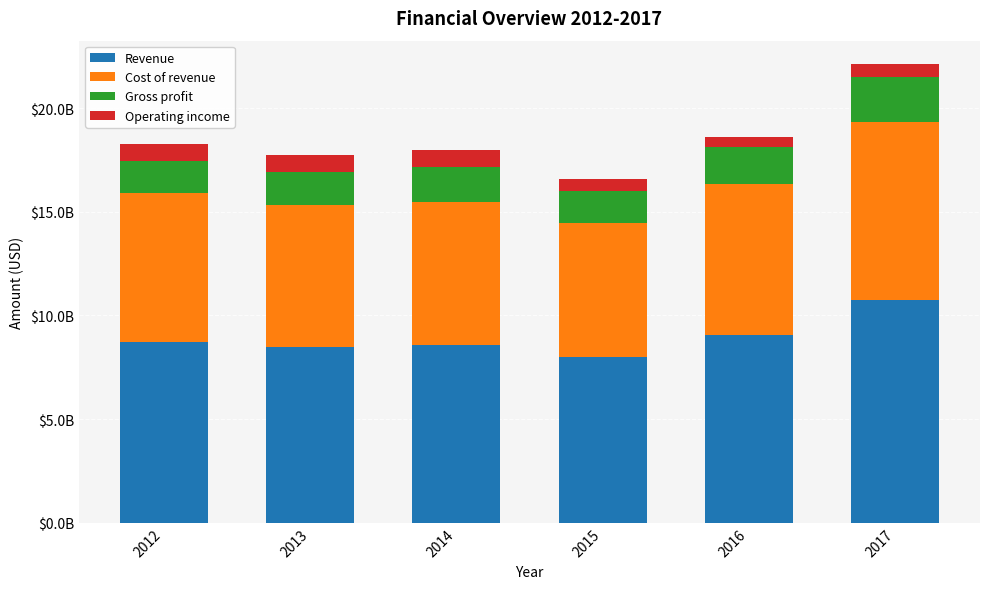

Are the bars horizontal?

No